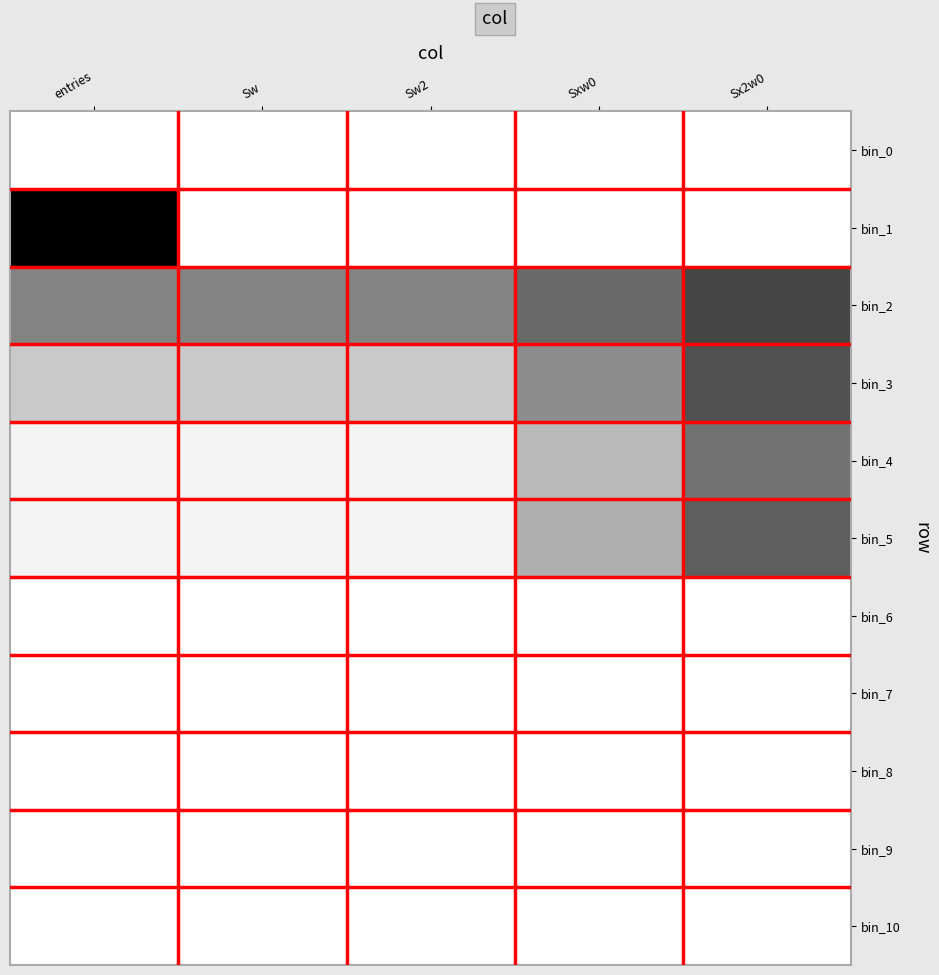

Reading right to left, list all the values displayed in this chart.

bin_0: Sx2w0=0.0	Sxw0=0.0	Sw2=0.0	Sw=0.0	entries=0.0
bin_1: Sx2w0=0.0	Sxw0=0.0	Sw2=0.0	Sw=0.0	entries=13.8
bin_2: Sx2w0=10.1	Sxw0=8.1	Sw2=6.7	Sw=6.7	entries=6.7
bin_3: Sx2w0=9.5	Sxw0=6.2	Sw2=2.9	Sw=2.9	entries=2.9
bin_4: Sx2w0=7.6	Sxw0=3.8	Sw2=0.7	Sw=0.7	entries=0.7
bin_5: Sx2w0=8.7	Sxw0=4.4	Sw2=0.7	Sw=0.7	entries=0.7
bin_6: Sx2w0=0.0	Sxw0=0.0	Sw2=0.0	Sw=0.0	entries=0.0
bin_7: Sx2w0=0.0	Sxw0=0.0	Sw2=0.0	Sw=0.0	entries=0.0
bin_8: Sx2w0=0.0	Sxw0=0.0	Sw2=0.0	Sw=0.0	entries=0.0
bin_9: Sx2w0=0.0	Sxw0=0.0	Sw2=0.0	Sw=0.0	entries=0.0
bin_10: Sx2w0=0.0	Sxw0=0.0	Sw2=0.0	Sw=0.0	entries=0.0